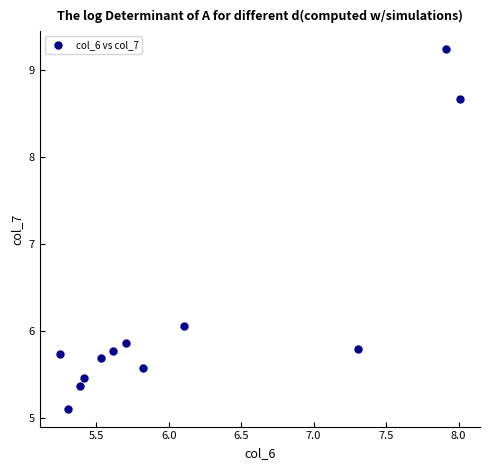

What is the average Y value?

6.2